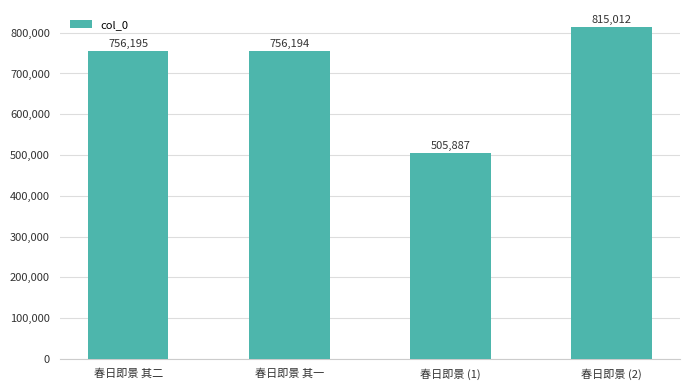

Is it true that the value at 春日即景 (2) is 815012?

True